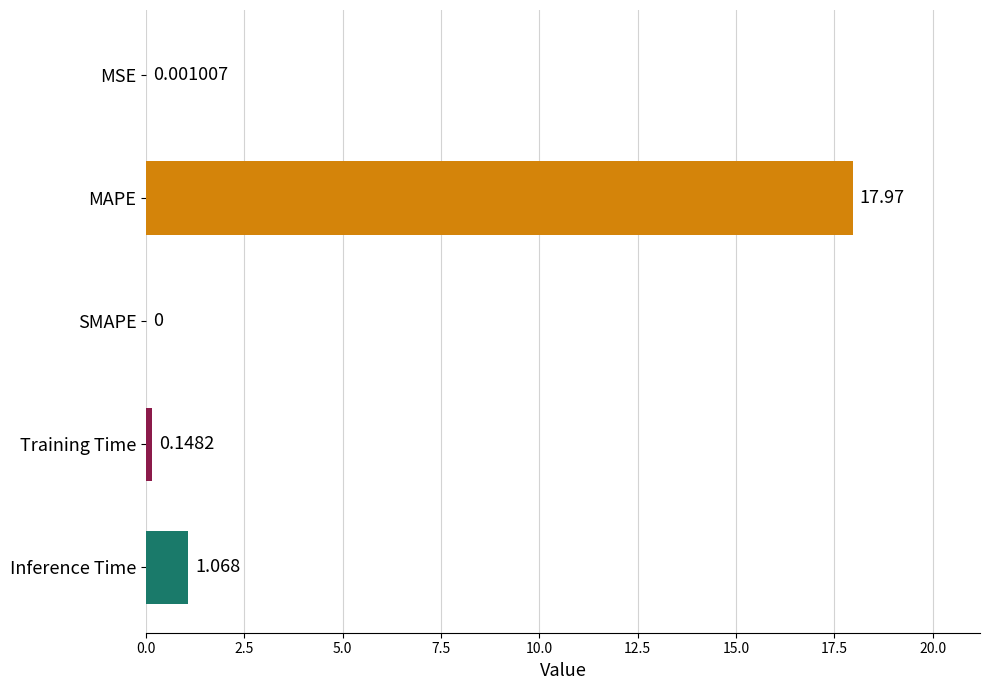

At which label is the value closest to 8?

Inference Time